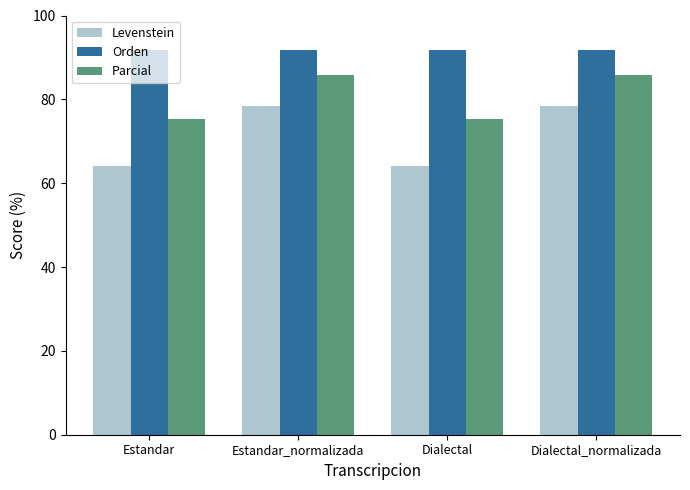

Reading left to right, extract all data points from this chart.

Levenstein: Estandar=64.2	Estandar_normalizada=78.5	Dialectal=64.2	Dialectal_normalizada=78.5
Orden: Estandar=91.9	Estandar_normalizada=91.9	Dialectal=91.9	Dialectal_normalizada=91.9
Parcial: Estandar=75.4	Estandar_normalizada=85.7	Dialectal=75.4	Dialectal_normalizada=85.7